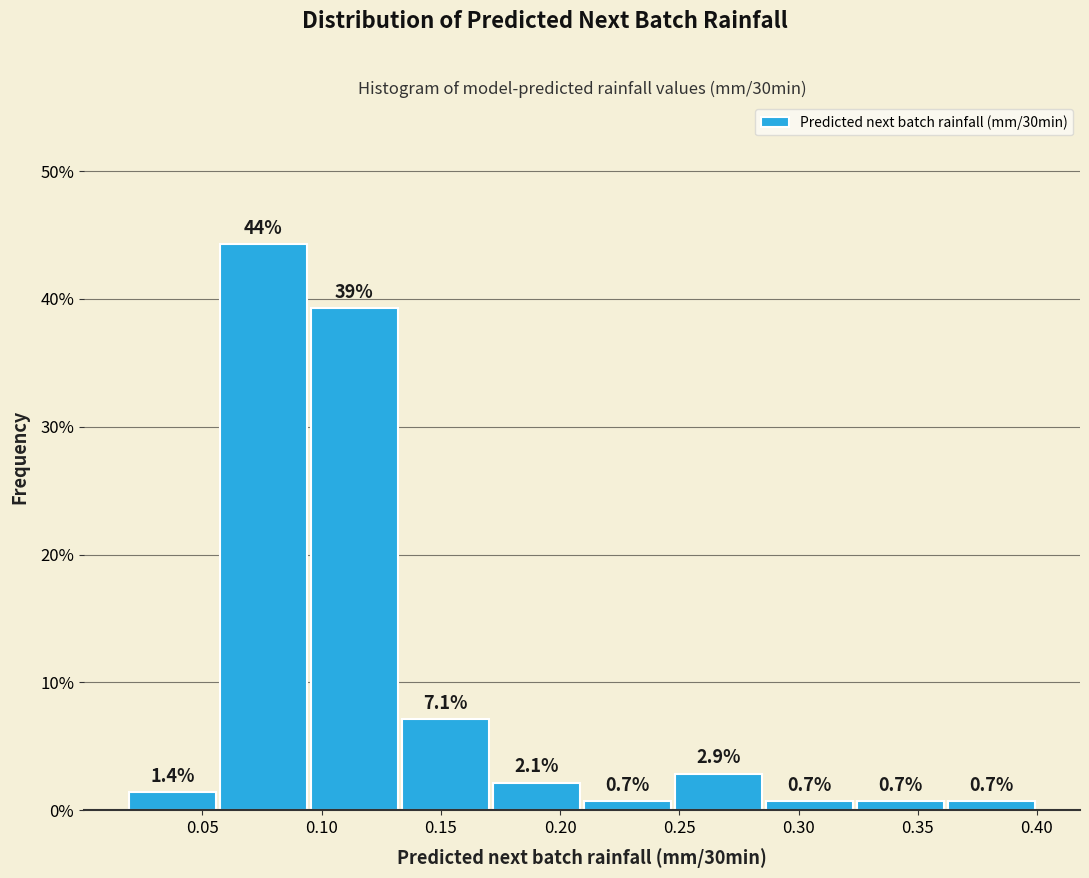

Over which range of the x-axis is the bar tallest?

0.055 to 0.095